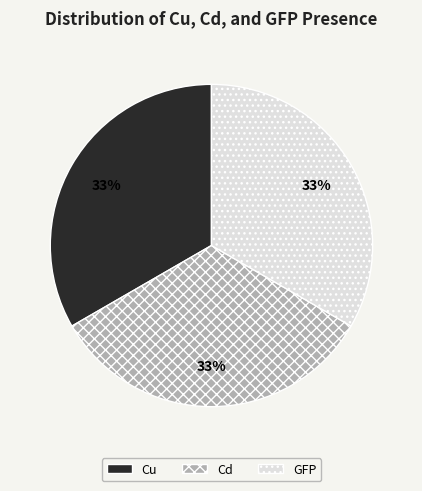

To the nearest percent, what is the average slice percentage?

33%